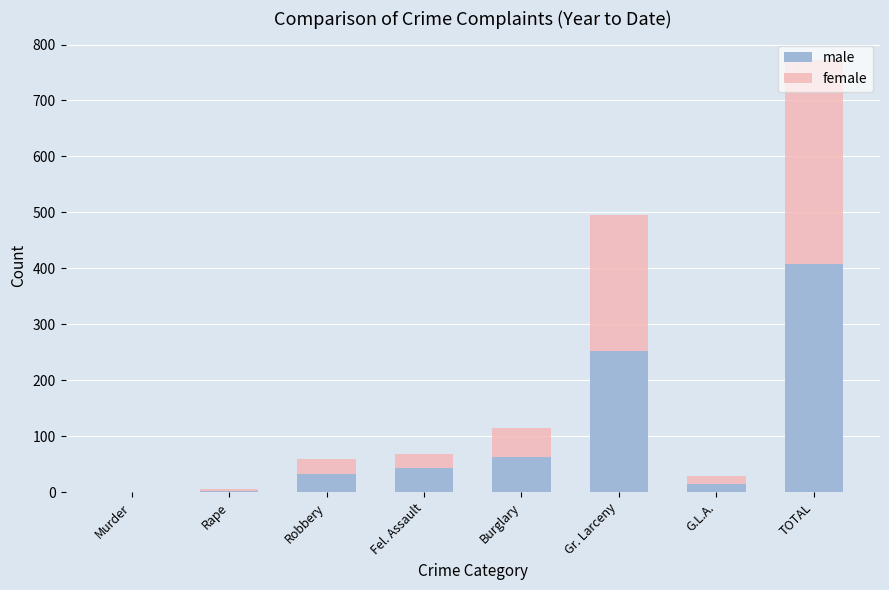

What is the maximum value for male?

408